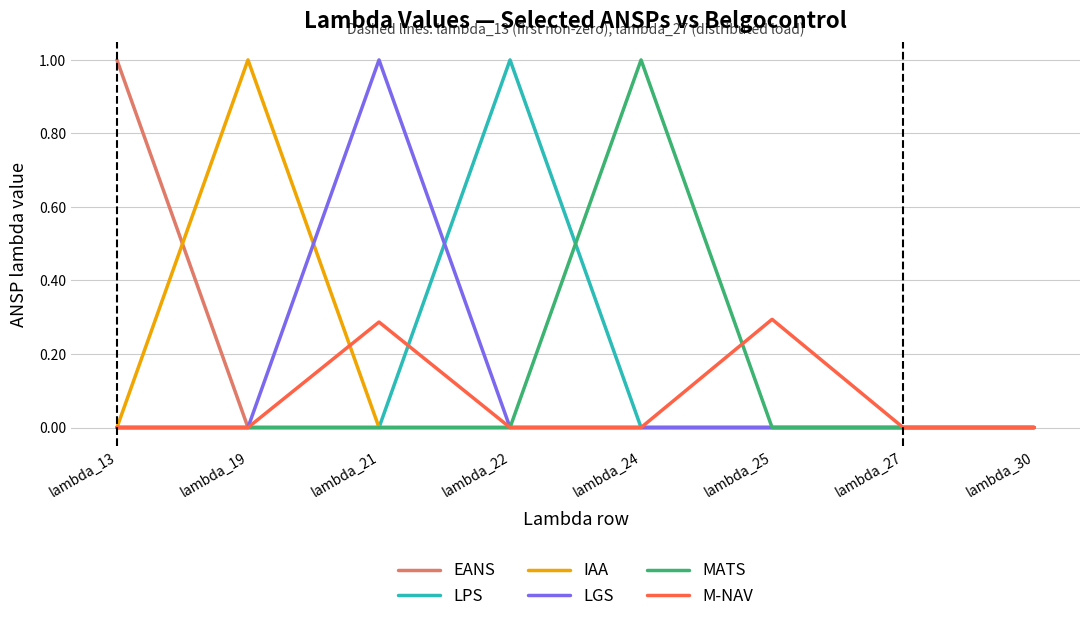

Does the chart display data point markers on the line(s)?

No